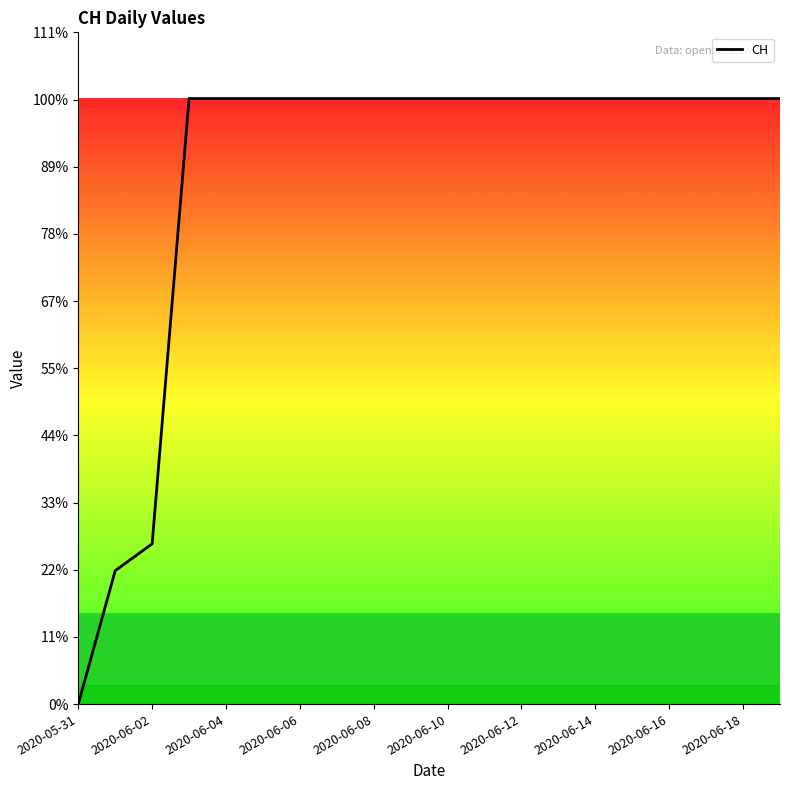

Does the chart have visible grid lines?

No